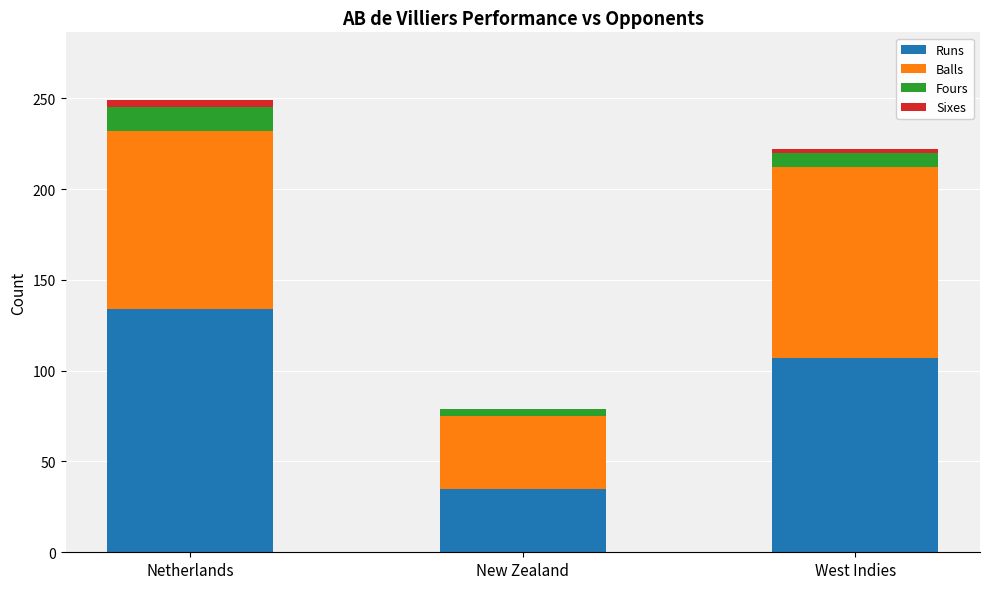

The value of Runs at New Zealand is 54. True or false?

False